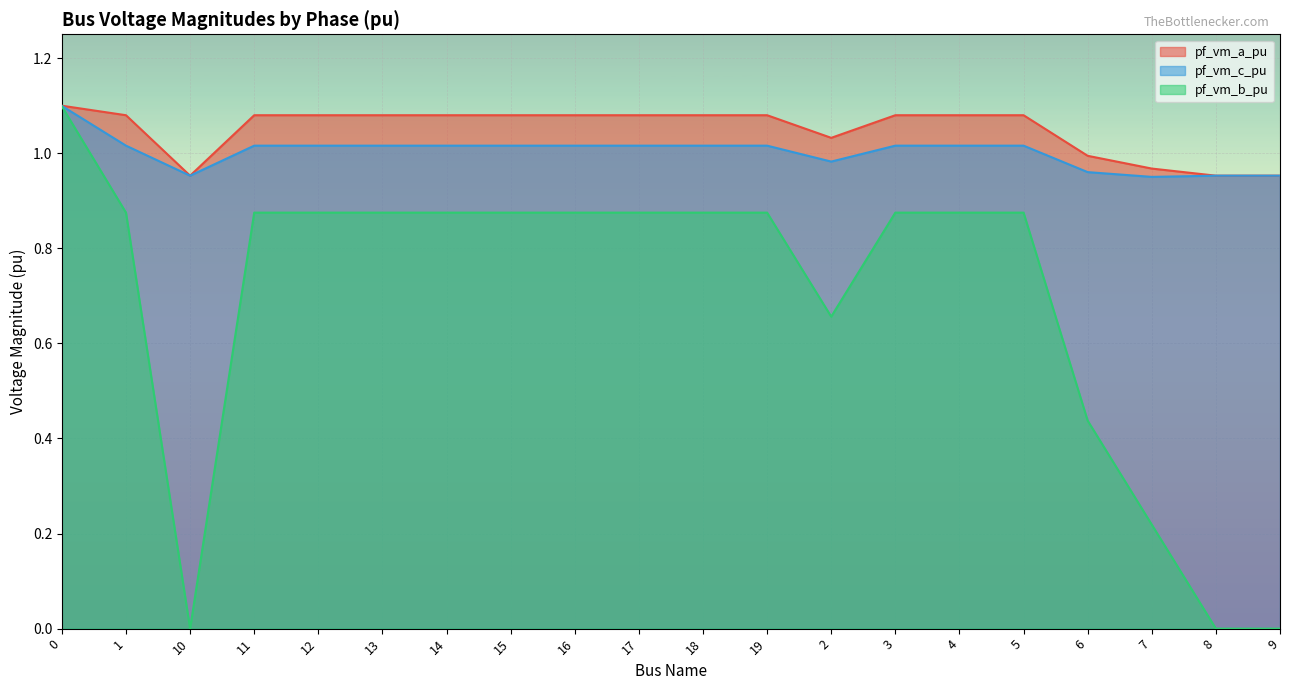

Which series has the widest spread of values?

pf_vm_b_pu